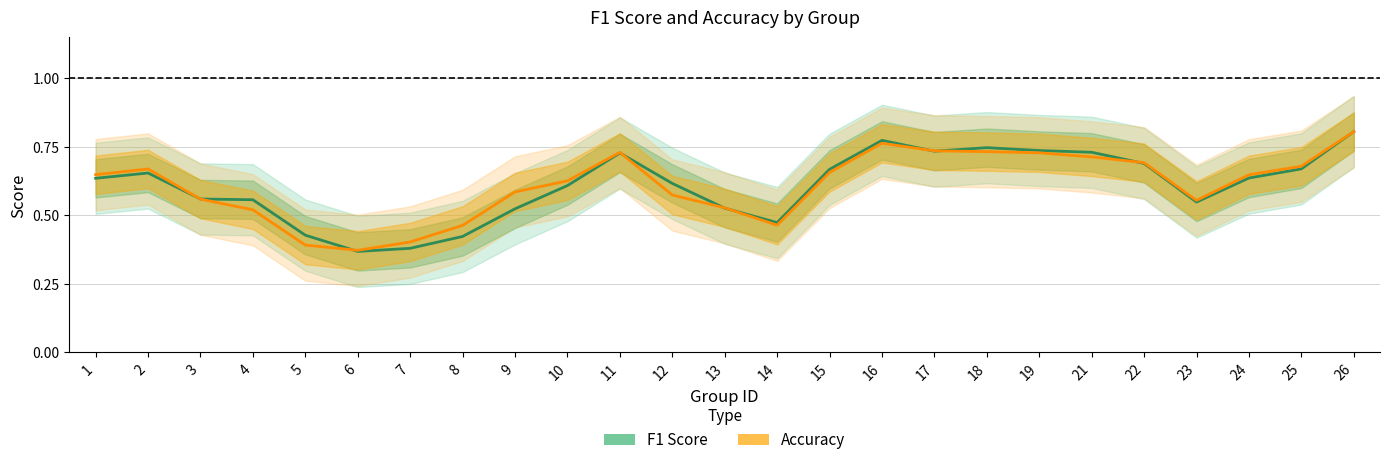

True or false: Accuracy has more than 0 interior local peaks.

True